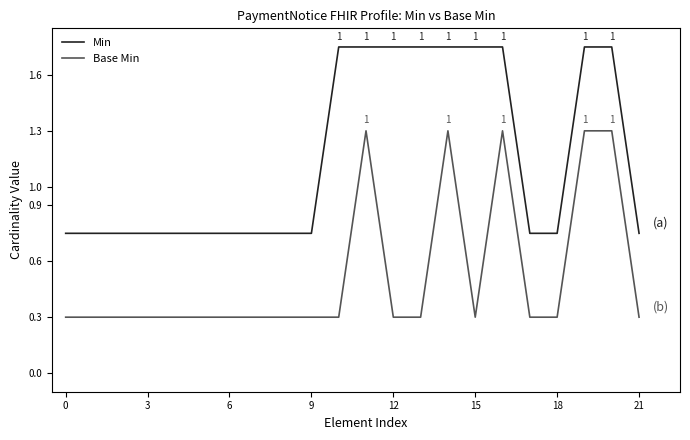

What is the maximum value for Base Min?

1.3